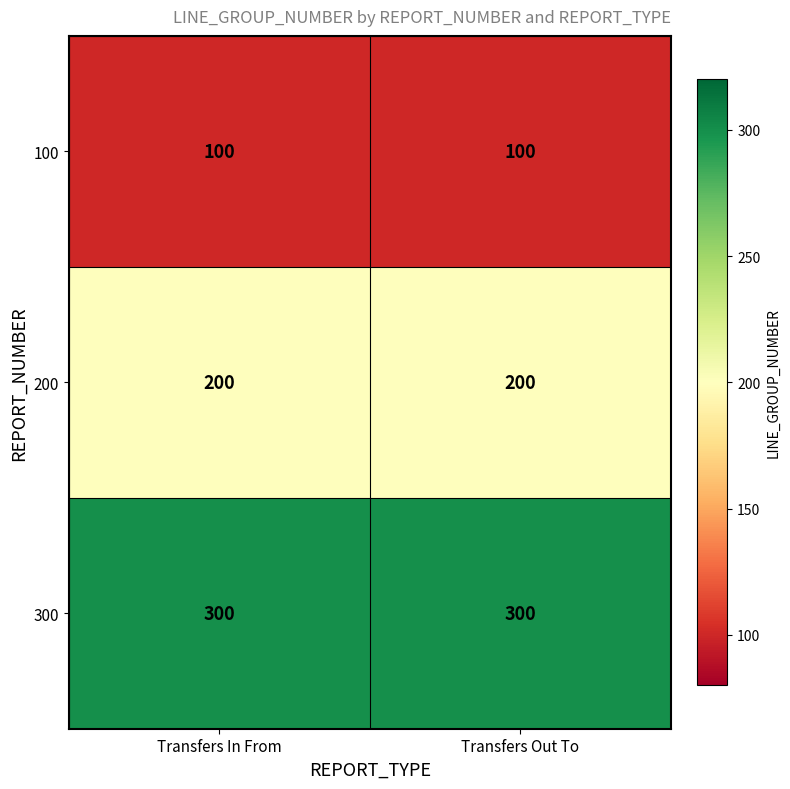

What is the spread (max minus min) of values at Transfers In From?

200